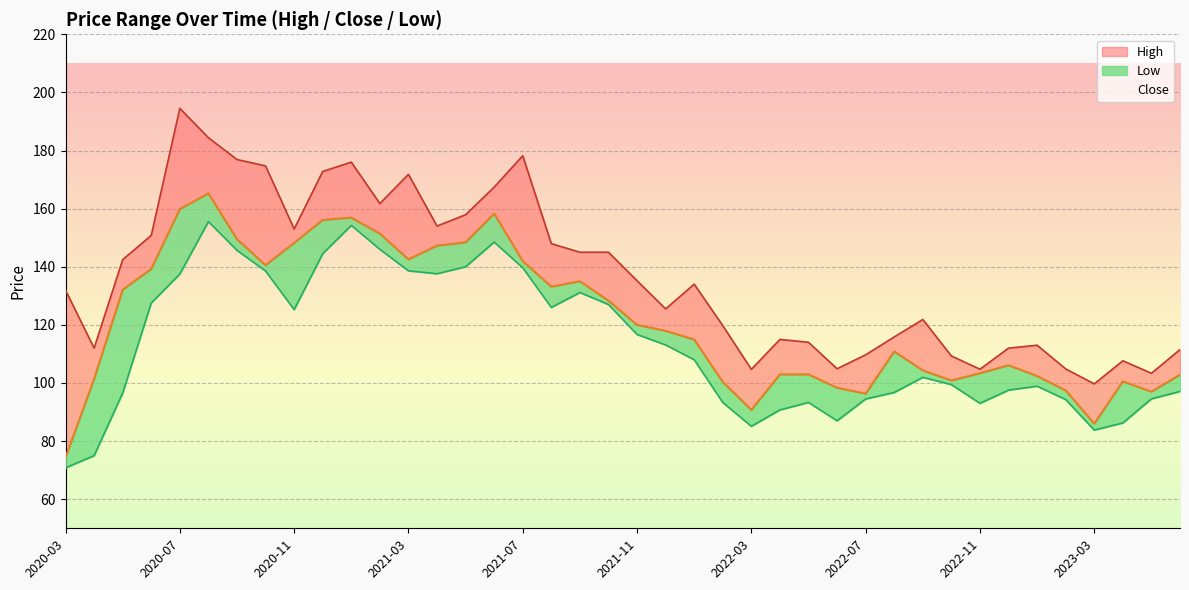

Reading left to right, transcribe all the data shown in this chart.

High: 2020-03=131.9	2020-04=112.0	2020-05=142.4	2020-06=150.8	2020-07=194.5	2020-08=184.4	2020-09=176.9	2020-10=174.7	2020-11=153.0	2020-12=172.8	2021-01=176.0	2021-02=161.8	2021-03=171.8	2021-04=154.0	2021-05=157.9	2021-06=167.4	2021-07=178.2	2021-08=147.9	2021-09=145.0	2021-10=145.0	2021-11=135.2	2021-12=125.5	2022-01=134.0	2022-02=119.8	2022-03=104.7	2022-04=115.0	2022-05=114.0	2022-06=104.9	2022-07=109.7	2022-08=115.8	2022-09=121.8	2022-10=109.3	2022-11=104.8	2022-12=112.0	2023-01=113.0	2023-02=104.8	2023-03=99.7	2023-04=107.7	2023-05=103.3	2023-06=111.5
Close: 2020-03=74.3	2020-04=101.4	2020-05=132.1	2020-06=139.2	2020-07=159.9	2020-08=165.2	2020-09=149.5	2020-10=140.6	2020-11=148.2	2020-12=156.1	2021-01=156.9	2021-02=151.4	2021-03=142.6	2021-04=147.2	2021-05=148.4	2021-06=158.3	2021-07=141.9	2021-08=133.1	2021-09=135.0	2021-10=128.4	2021-11=120.0	2021-12=117.9	2022-01=114.9	2022-02=100.3	2022-03=90.8	2022-04=102.9	2022-05=102.9	2022-06=98.3	2022-07=96.3	2022-08=110.8	2022-09=104.3	2022-10=100.8	2022-11=103.3	2022-12=106.1	2023-01=102.4	2023-02=97.4	2023-03=86.0	2023-04=100.6	2023-05=97.0	2023-06=102.8
Low: 2020-03=70.8	2020-04=75.0	2020-05=96.6	2020-06=127.6	2020-07=137.5	2020-08=155.6	2020-09=145.6	2020-10=138.6	2020-11=125.2	2020-12=144.5	2021-01=154.2	2021-02=146.0	2021-03=138.6	2021-04=137.6	2021-05=140.0	2021-06=148.5	2021-07=139.6	2021-08=126.0	2021-09=131.1	2021-10=127.0	2021-11=116.7	2021-12=113.1	2022-01=108.0	2022-02=93.3	2022-03=85.1	2022-04=90.8	2022-05=93.3	2022-06=87.0	2022-07=94.5	2022-08=96.8	2022-09=101.9	2022-10=99.4	2022-11=93.0	2022-12=97.6	2023-01=98.9	2023-02=94.3	2023-03=83.8	2023-04=86.2	2023-05=94.6	2023-06=97.1